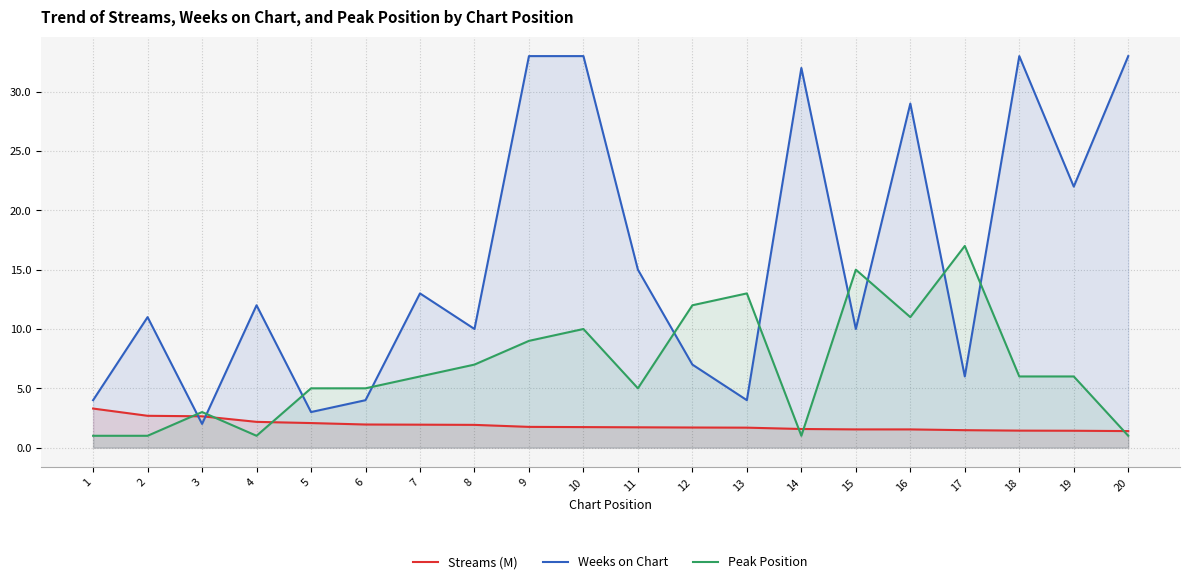

How many lines are shown in the chart?

3